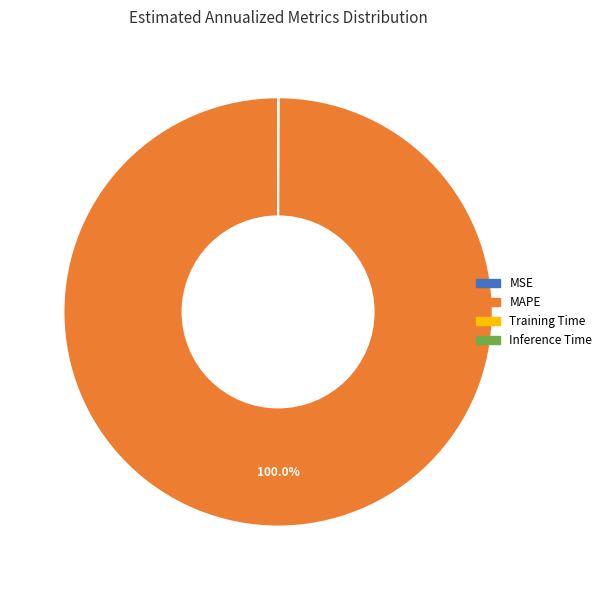

What is the largest slice in the pie chart?

MAPE